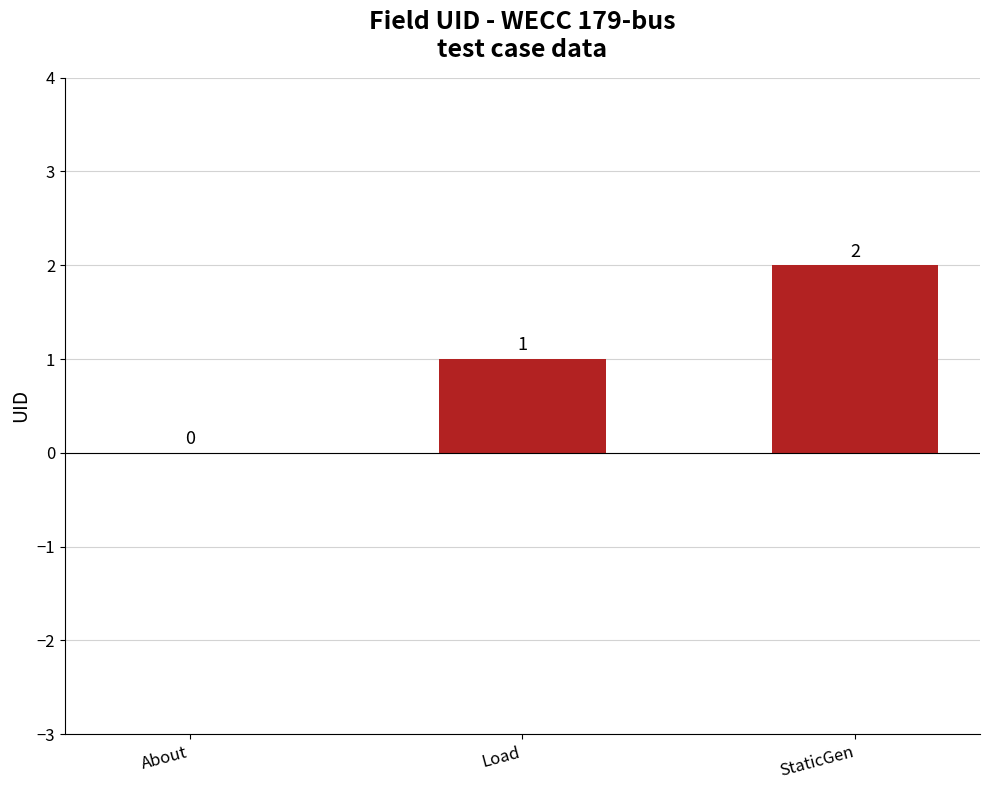

Is it true that the value at About is 1?

False